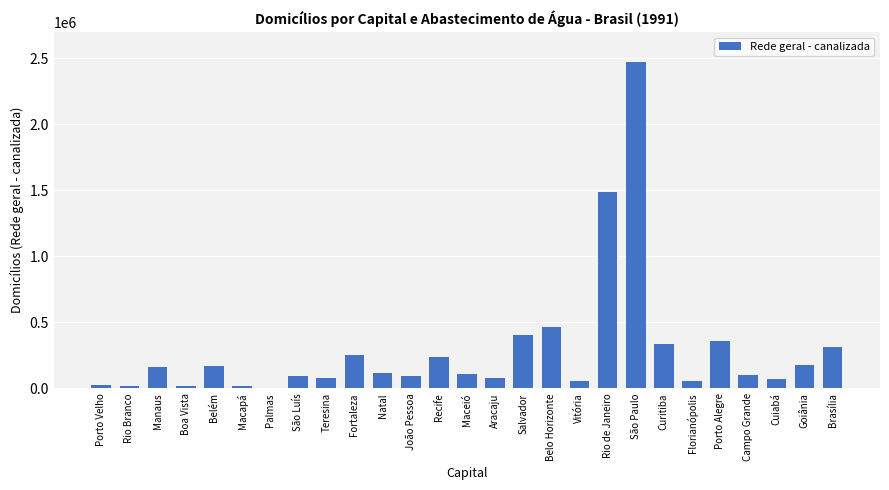

At which label does the data first exceed 108051?

Manaus